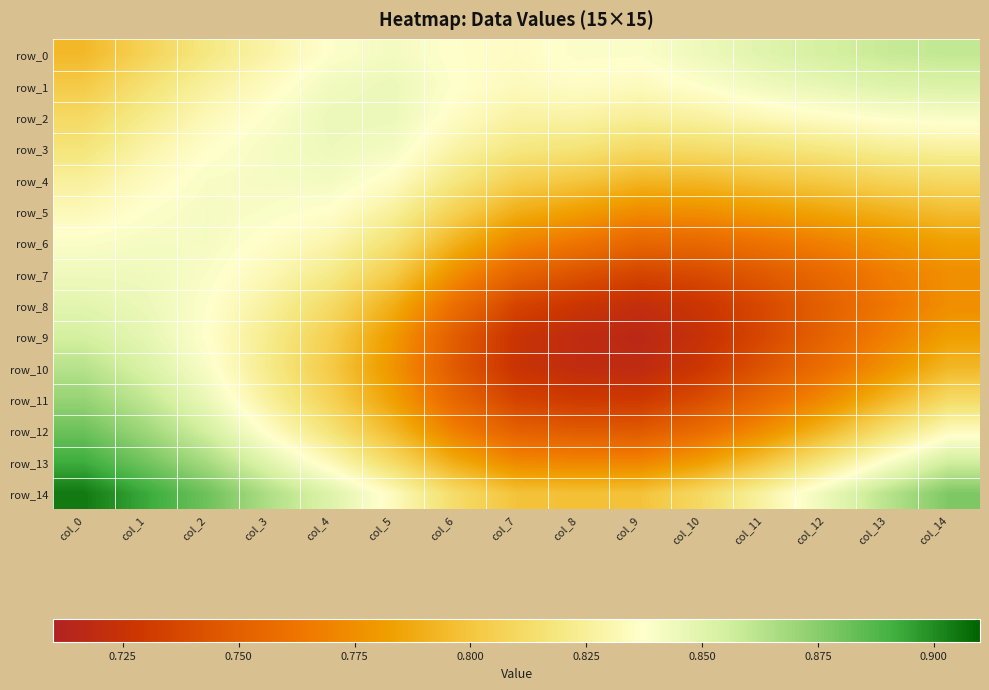

Which series has the widest spread of values?

row_10